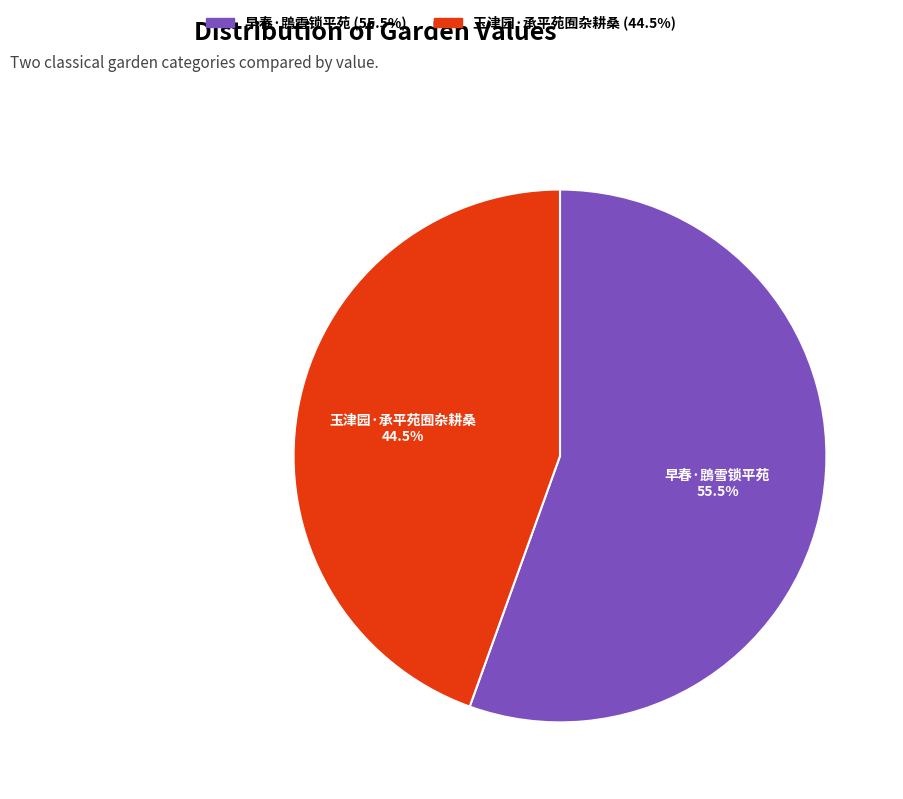

To the nearest percent, what is the combined percentage of 早春·鵾雪锁平苑 and 玉津园·承平苑囿杂耕桑?

100%